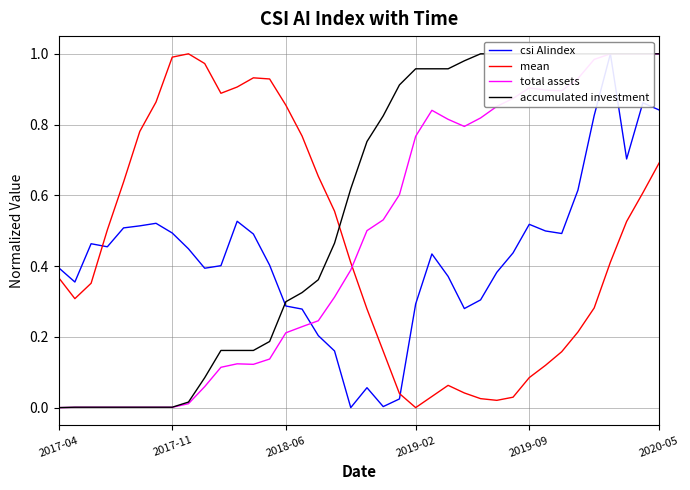

True or false: accumulated investment has a value of 0.6 at 16.

False